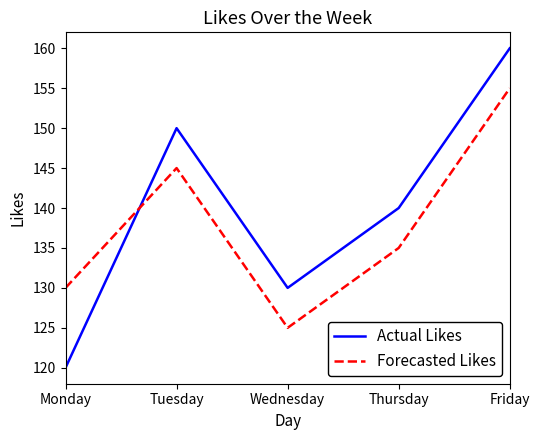

How many times do Forecasted Likes and Actual Likes cross each other?

1